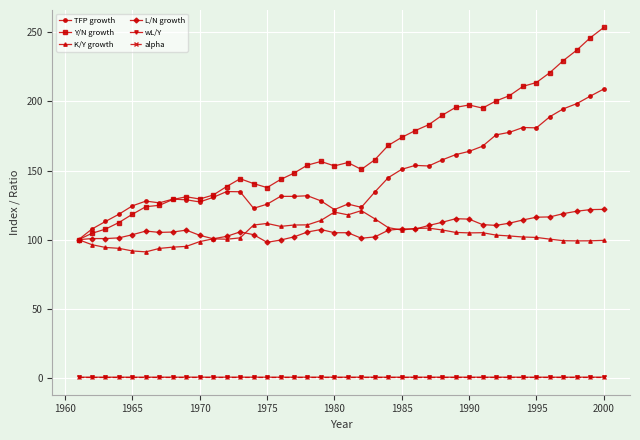

What are all the series names shown in the legend?

TFP growth, Y/N growth, K/Y growth, L/N growth, wL/Y, alpha